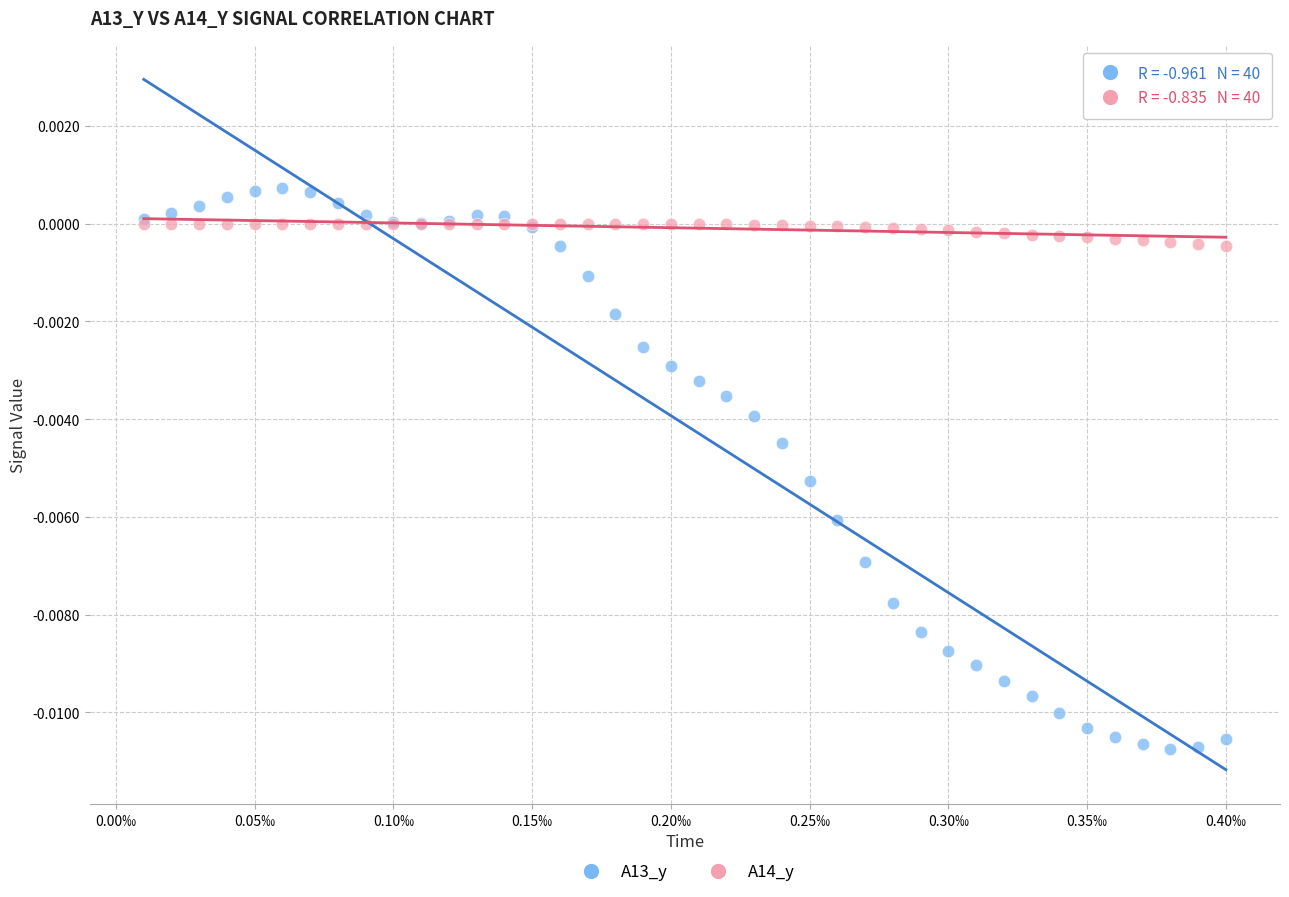

Which series reaches the minimum Y coordinate?

A13_y